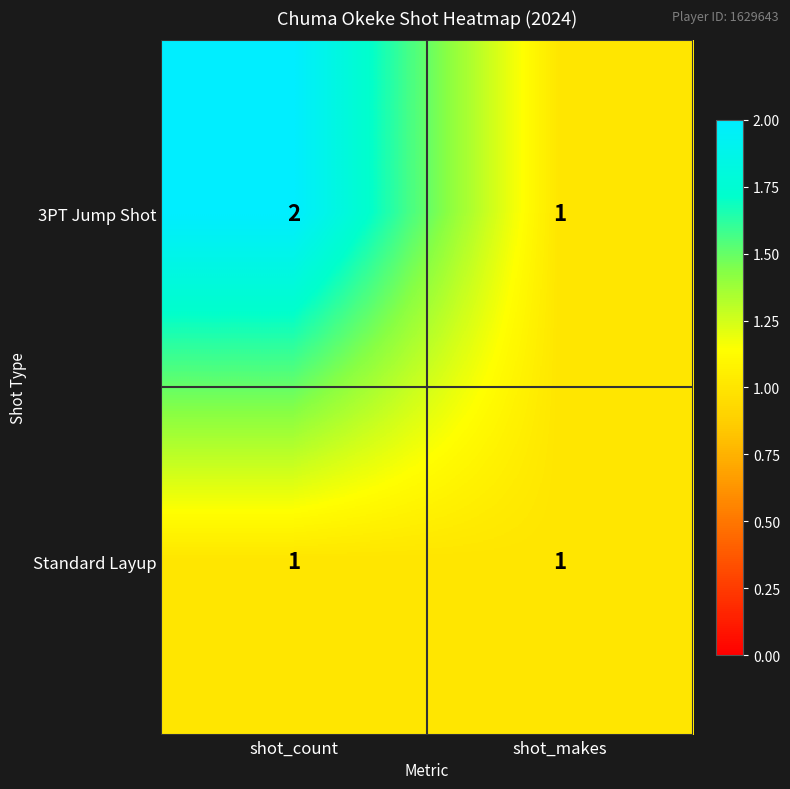

The Standard Layup series shows 1 at shot_count. True or false?

True